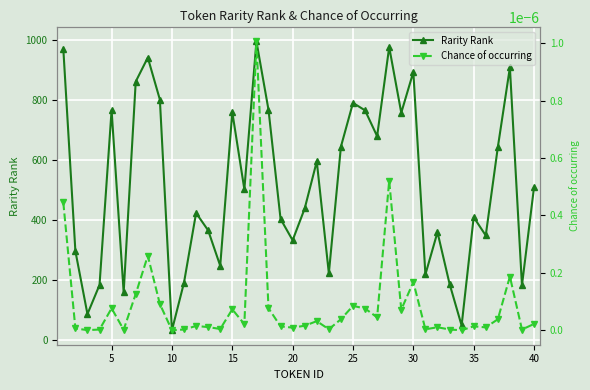

How many lines are shown in the chart?

2